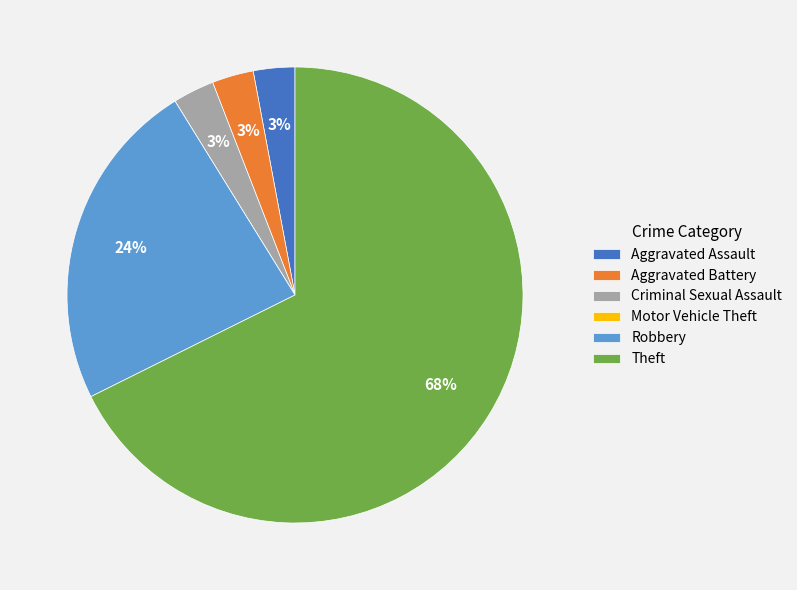

Is the sum of Theft and Aggravated Battery greater than half?

Yes